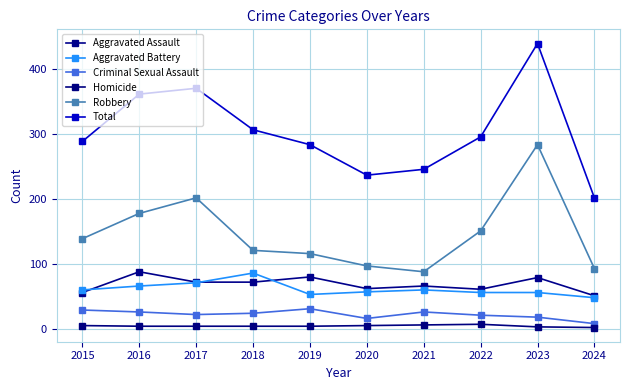

How many data points does each series have?

10